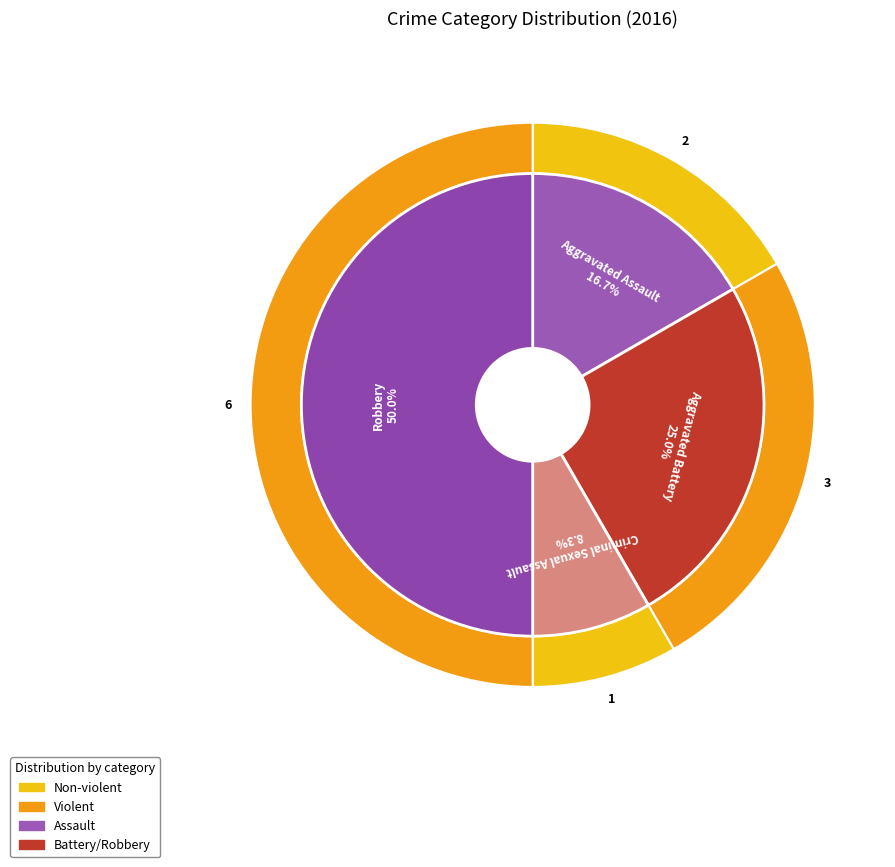

The Robbery slice represents 36% of the pie. True or false?

False